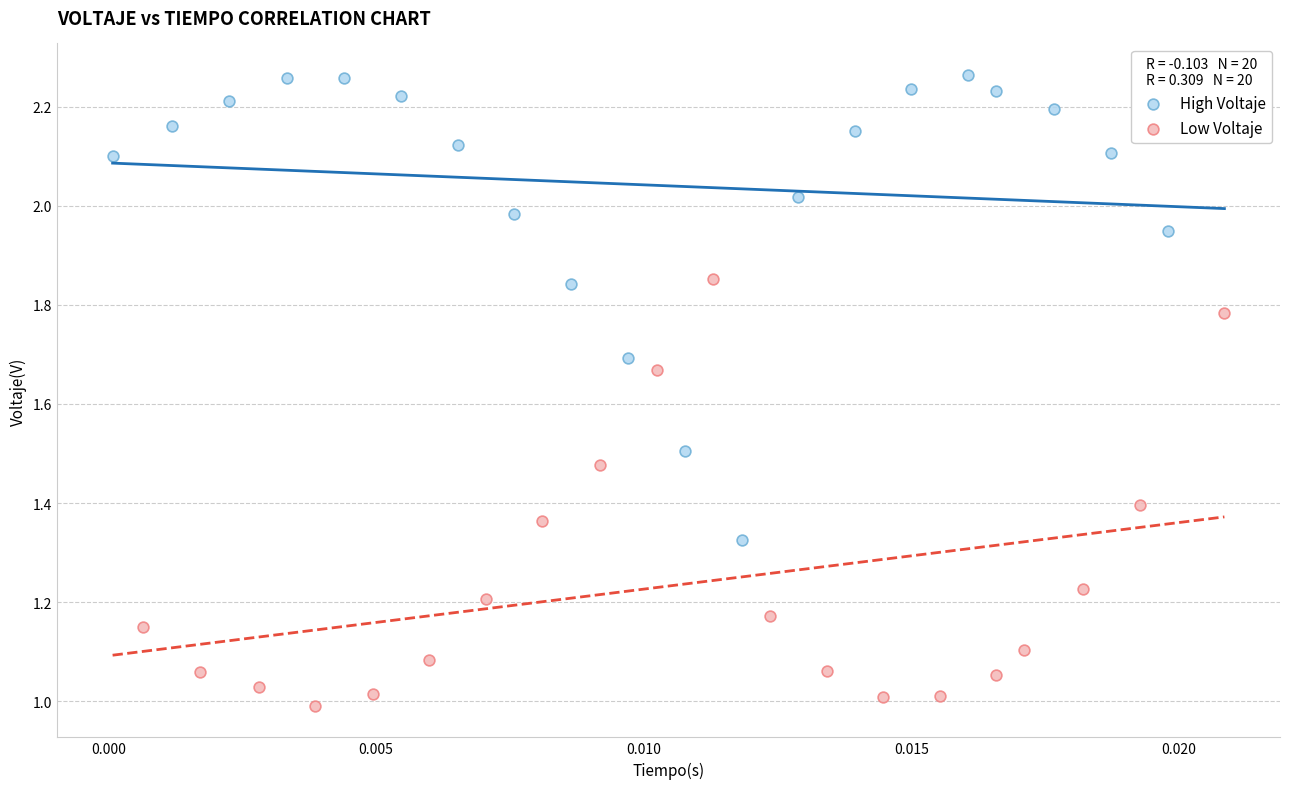

Which series reaches the minimum Y coordinate?

Low Voltaje